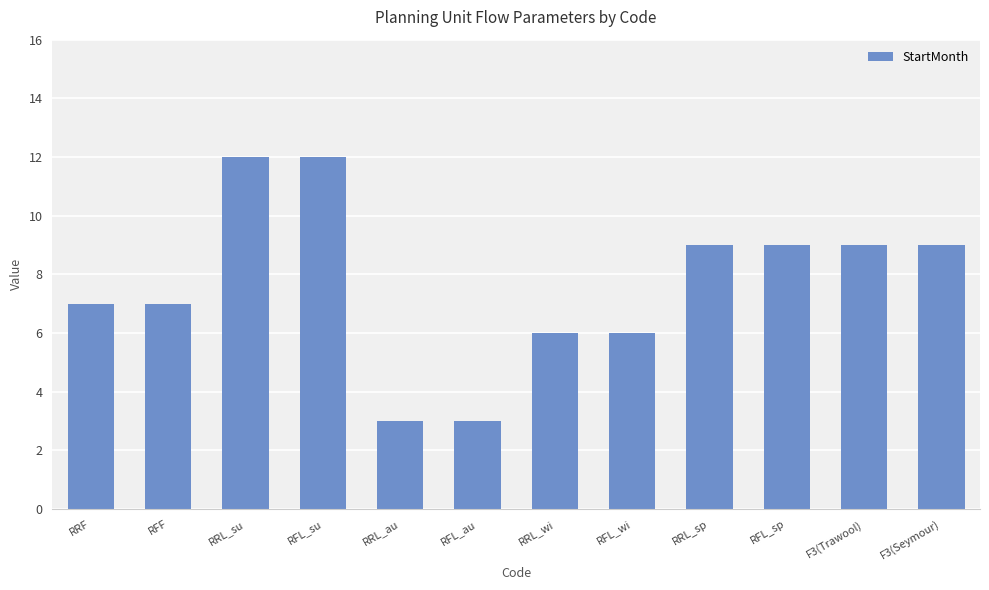

How many distinct data groups are displayed?

1